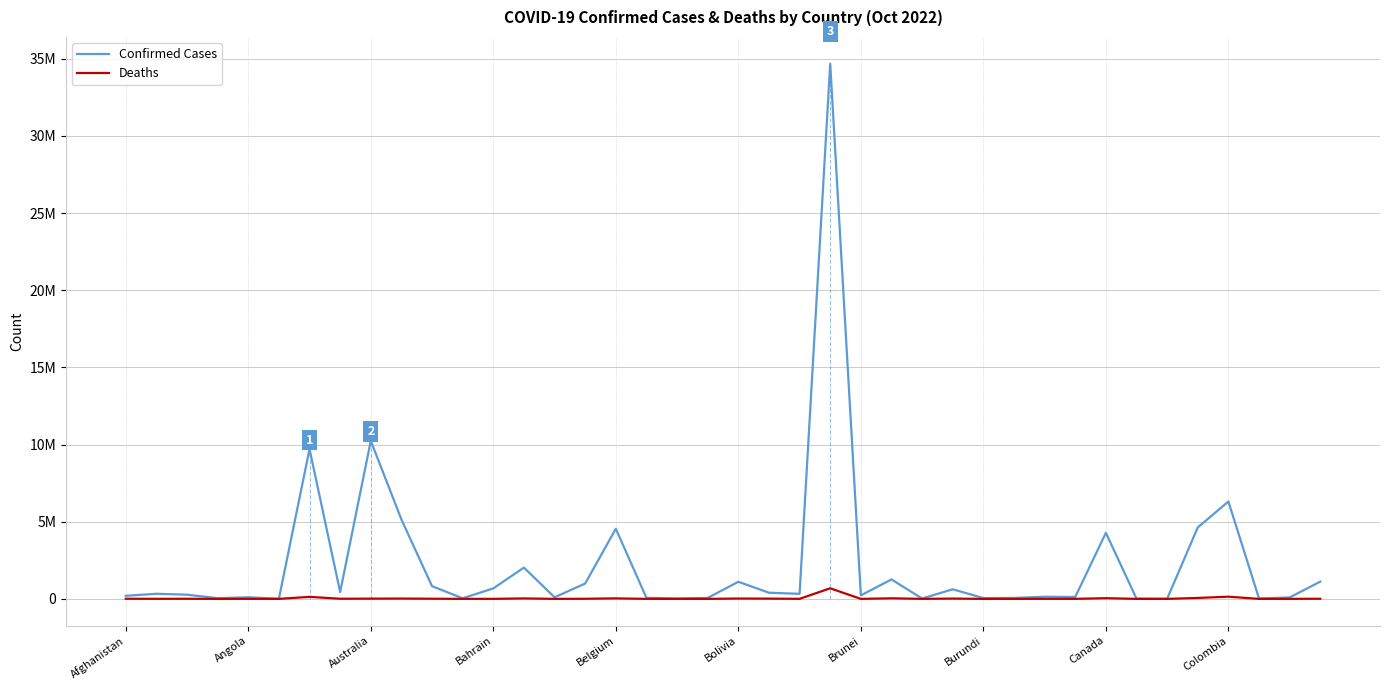

What is the difference between the maximum and minimum values in the Deaths series?

686015